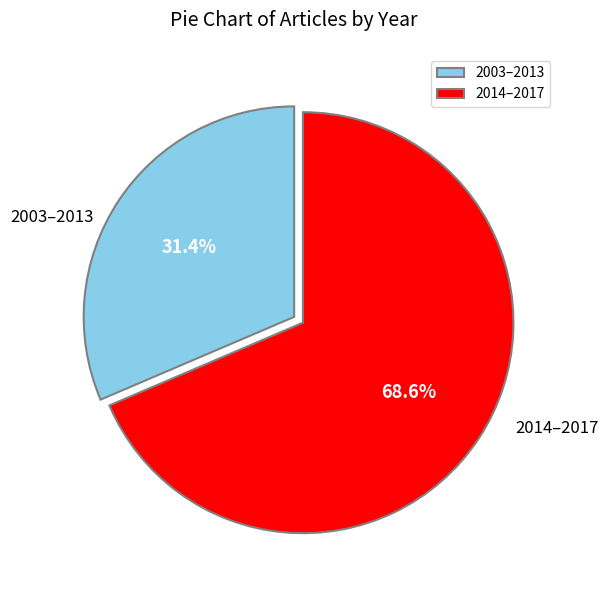

How much of the chart is everything except 2003–2013?

68.6%